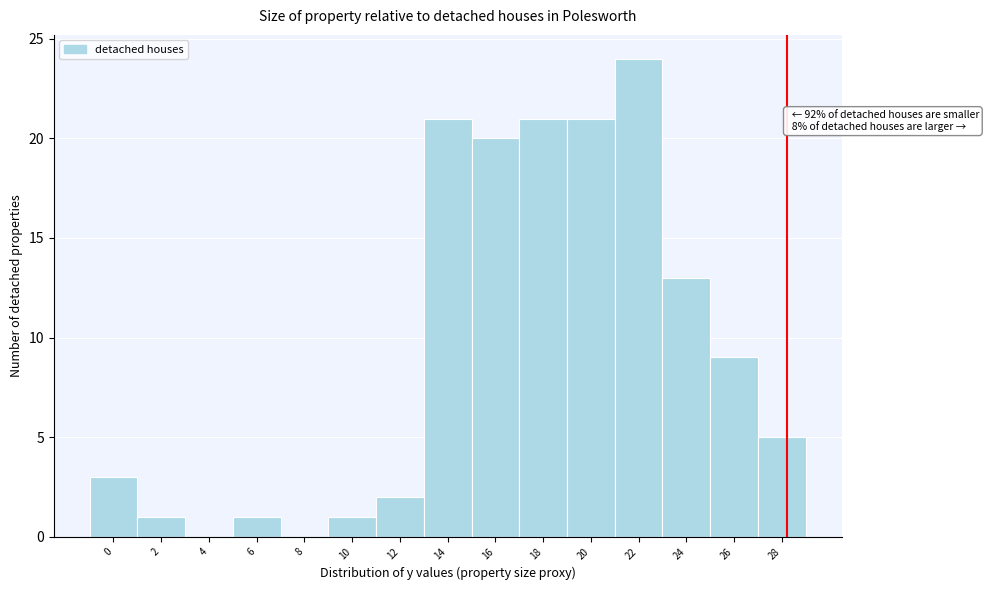

Reading left to right, transcribe all the data shown in this chart.

0=3	2=1	4=0	6=1	8=0	10=1	12=2	14=21	16=20	18=21	20=21	22=24	24=13	26=9	28=5